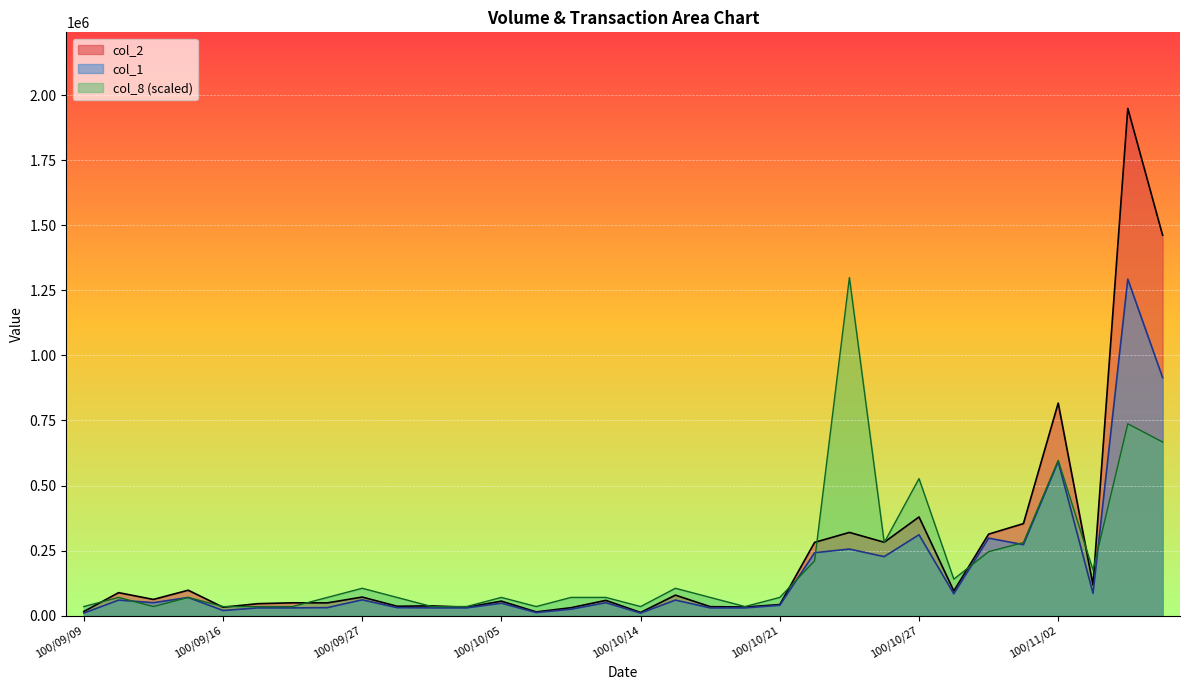

List the series in order of their overall mean, highest first.

col_2, col_8 (scaled), col_1